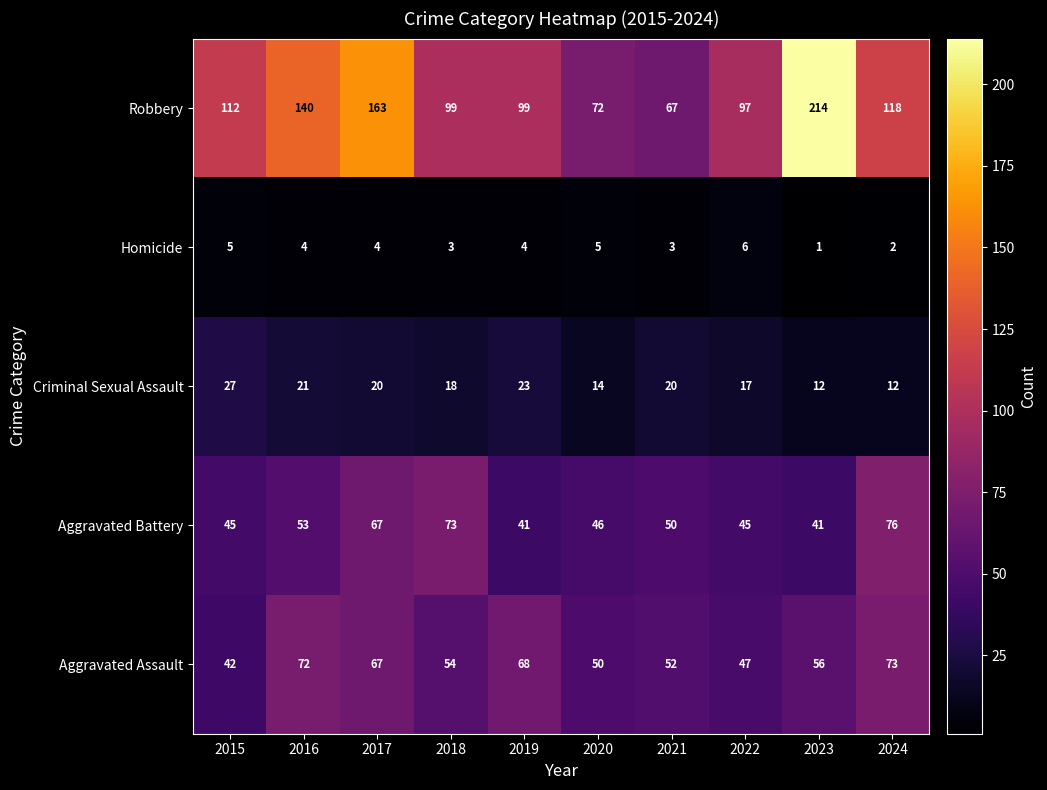

Is the value of Homicide at 2018 greater than the value of Aggravated Battery at 2024?

No